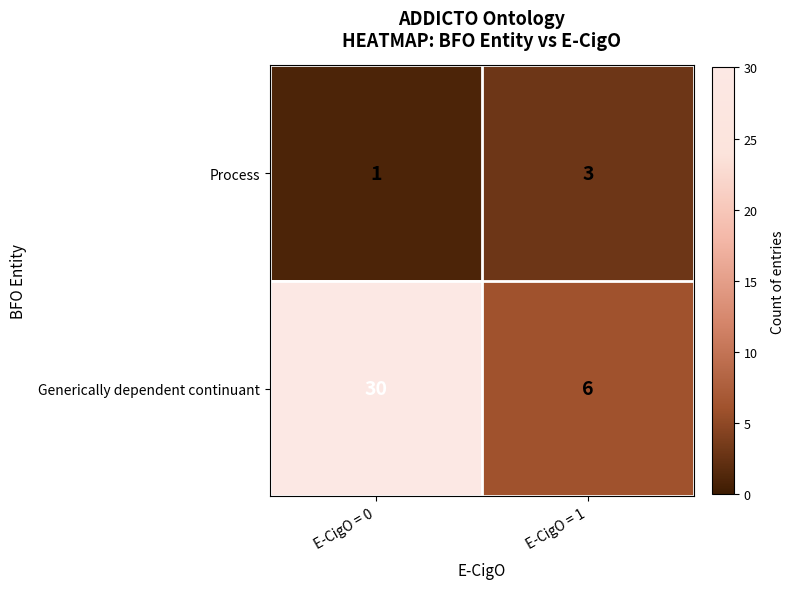

At which label does Generically dependent continuant reach its peak?

E-CigO = 0